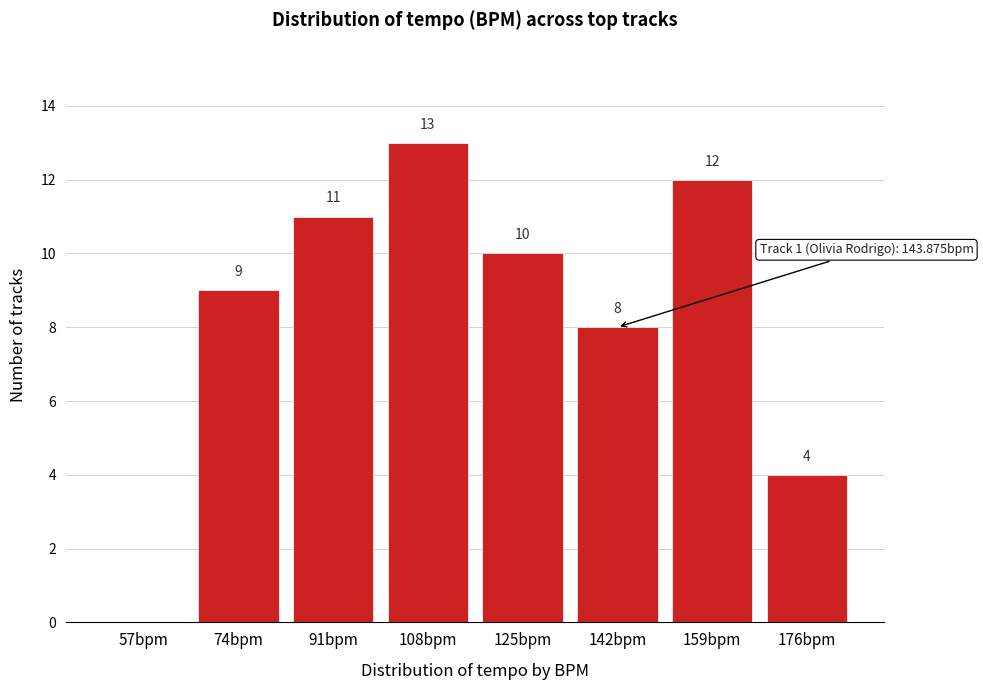

Reading left to right, list all the values displayed in this chart.

57bpm=0	74bpm=9	91bpm=11	108bpm=13	125bpm=10	142bpm=8	159bpm=12	176bpm=4